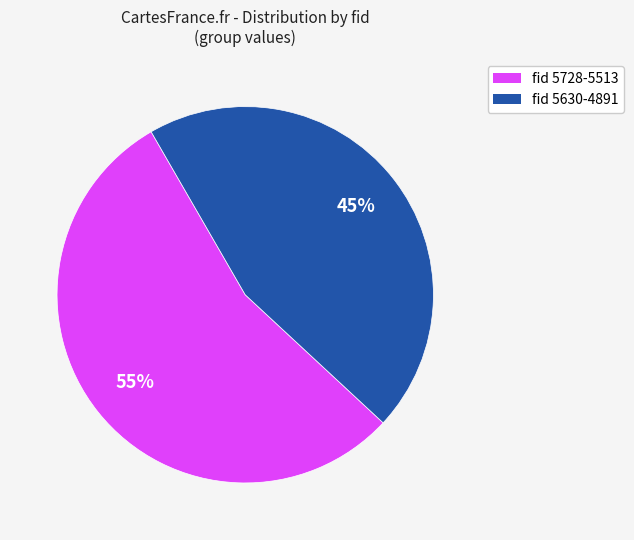

To the nearest percent, what is the difference between the largest and smallest slice percentages?

10%